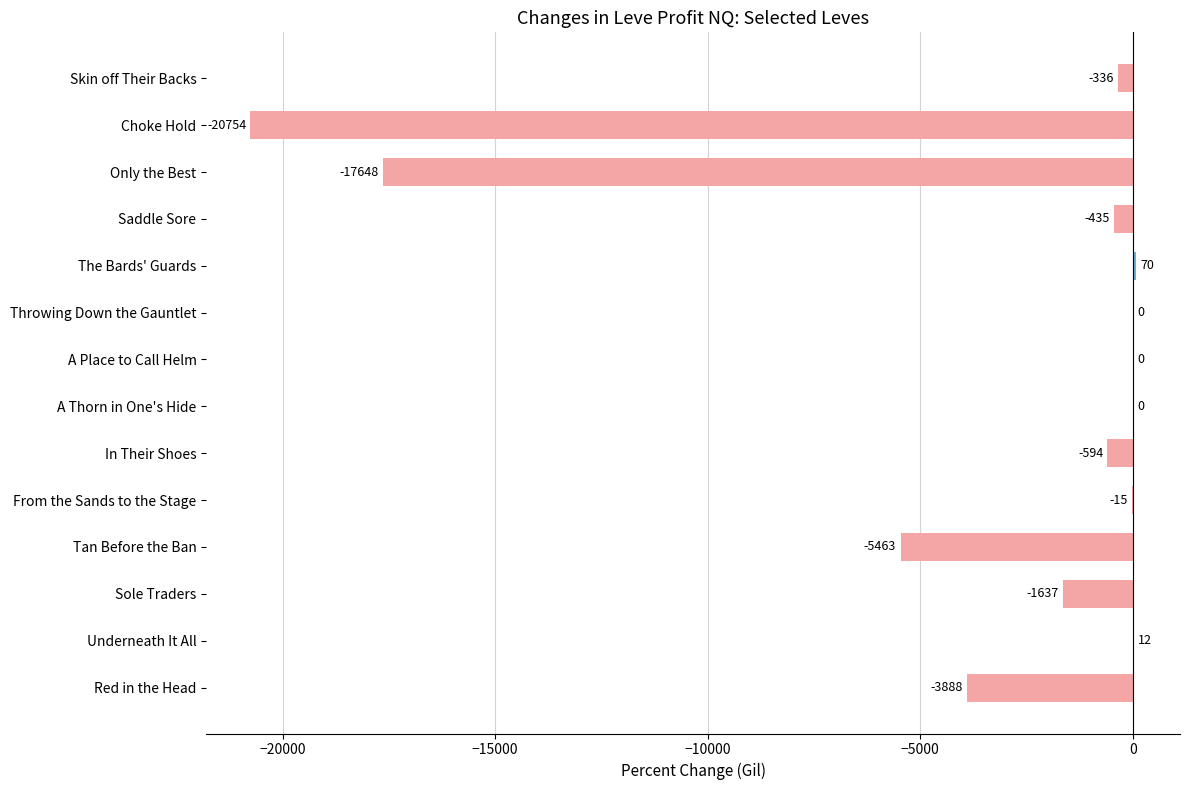

Is it true that the value at Red in the Head is -3888.0?

True